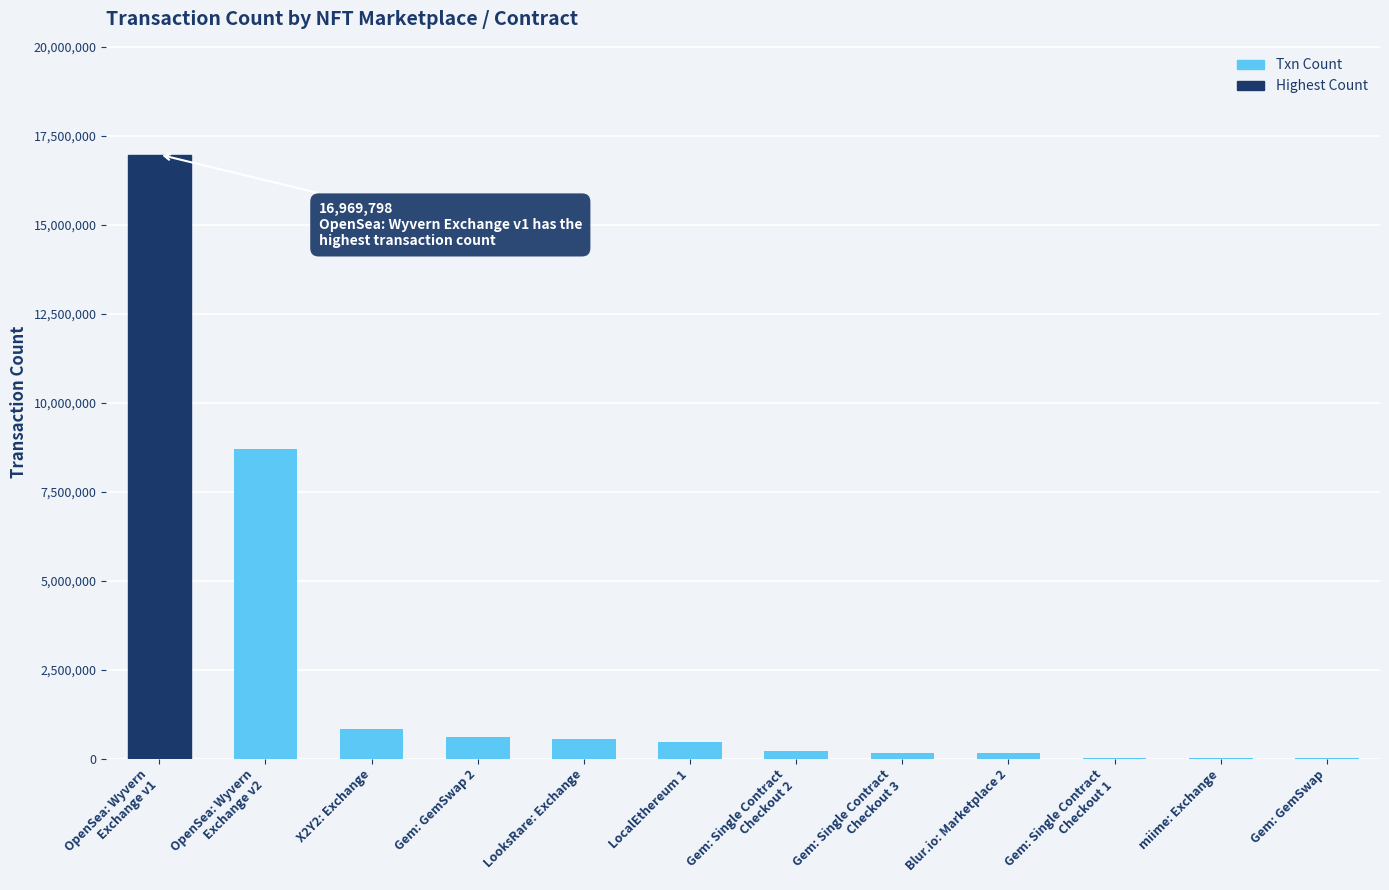

What is the maximum value shown in the chart?

16969798